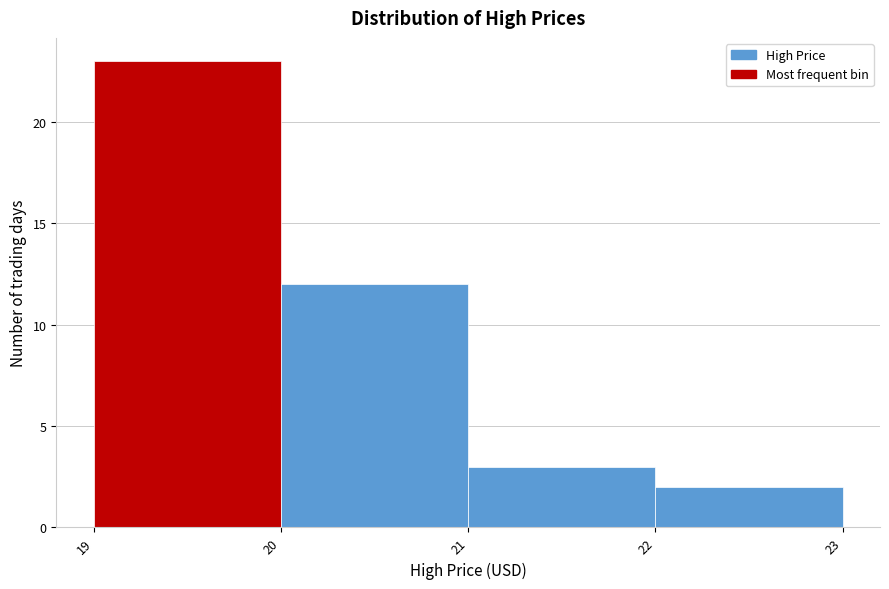

Reading left to right, list every bar in this chart as the range it spans on the x-axis followed by its height. The values are not printed on the chart, so give them approximately, as read against the axis.

19 to 20: 23
20 to 21: 12
21 to 22: 3
22 to 23: 2